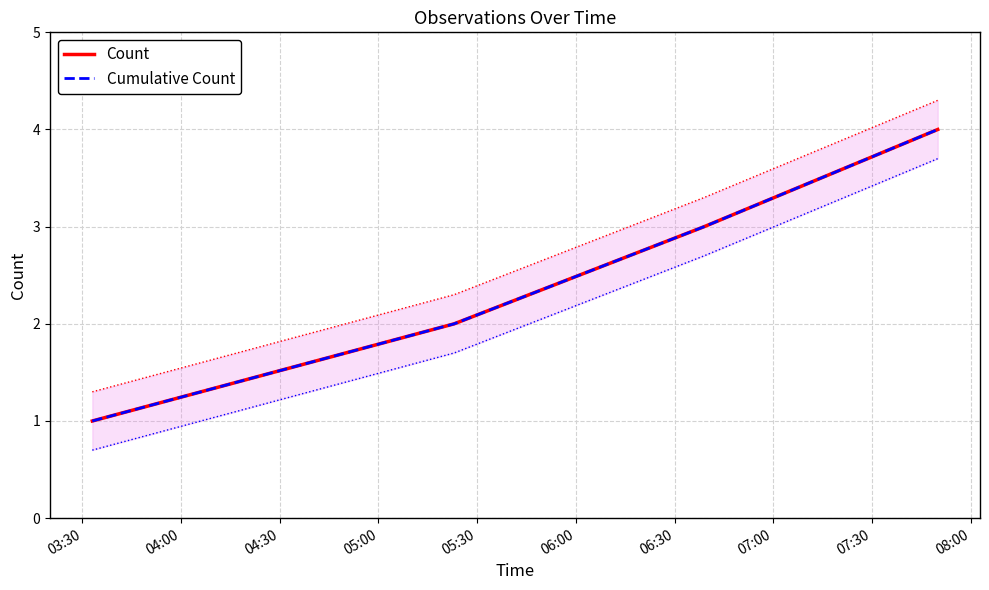

What is the highest value of the Count series?

4